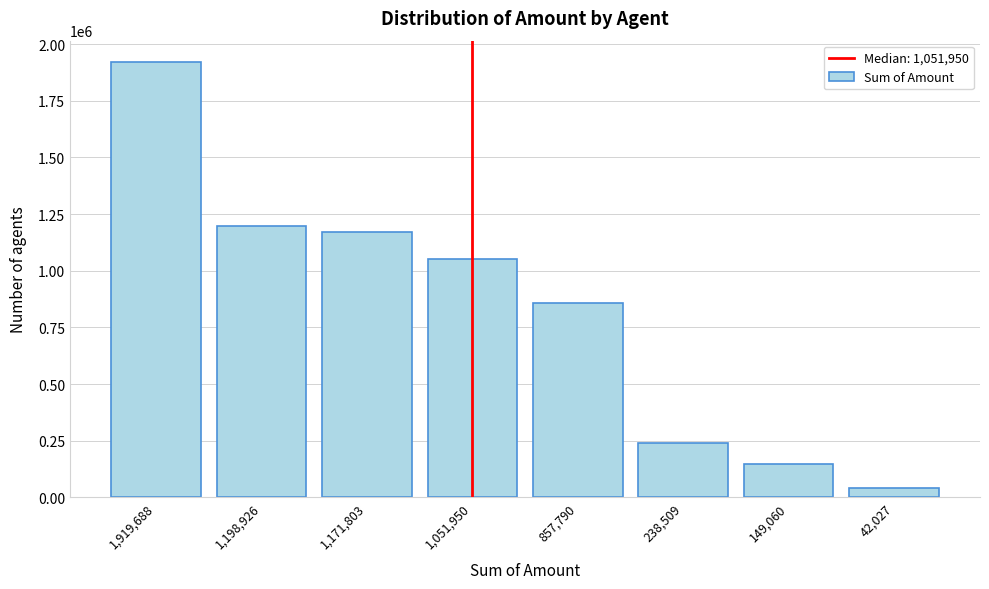

Reading right to left, list all the values displayed in this chart.

42027	149060	238509	857790	1051950	1171803	1198926	1919688